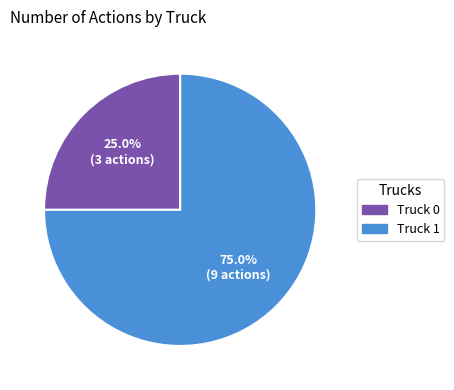

Is there a majority slice in this chart?

Yes